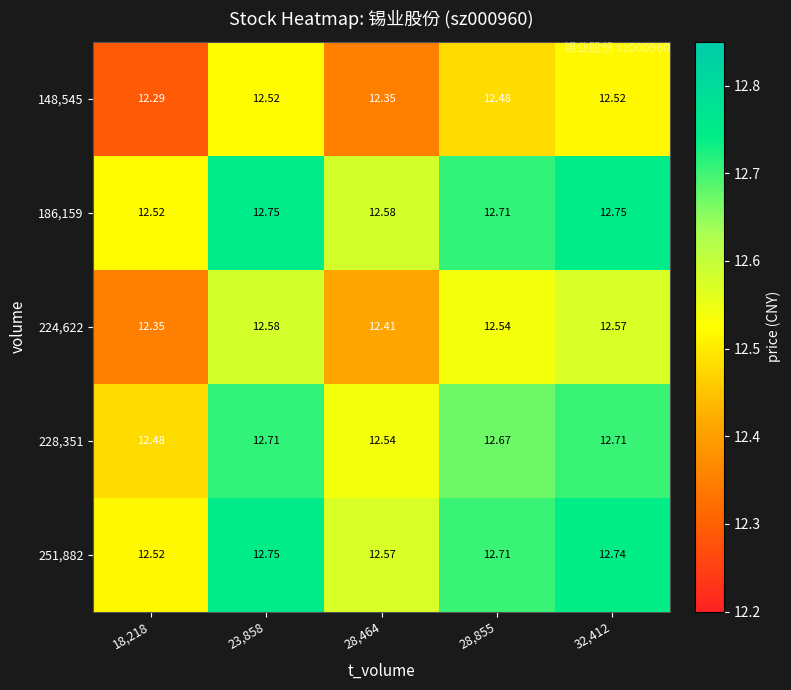

Count the number of categories in the chart.

5